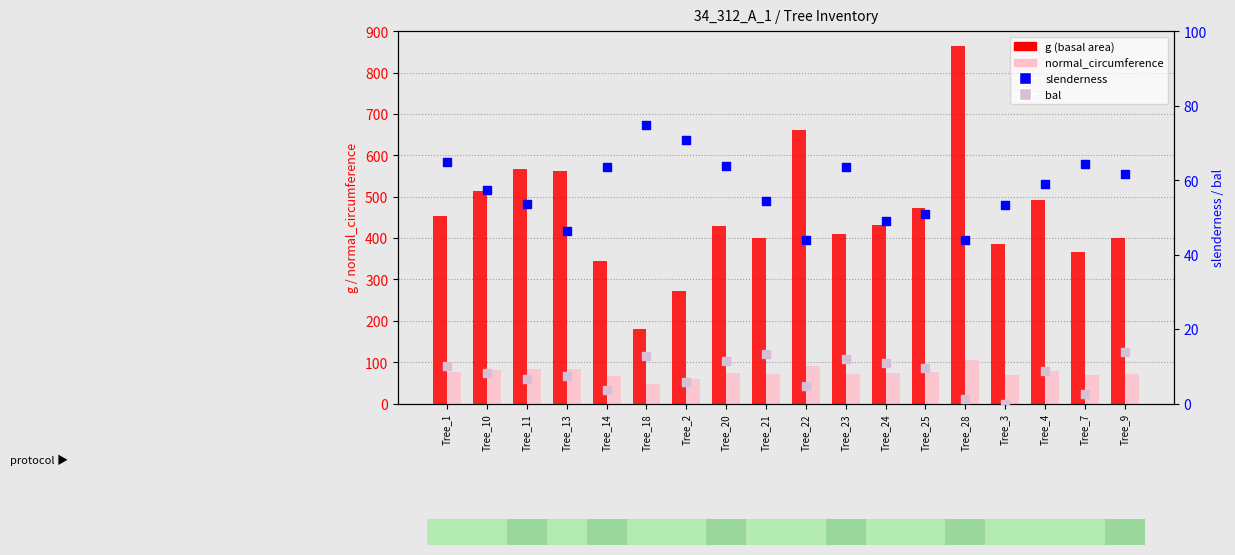

Is the value of g (basal area) at Tree_1 greater than the value of slenderness at Tree_9?

Yes